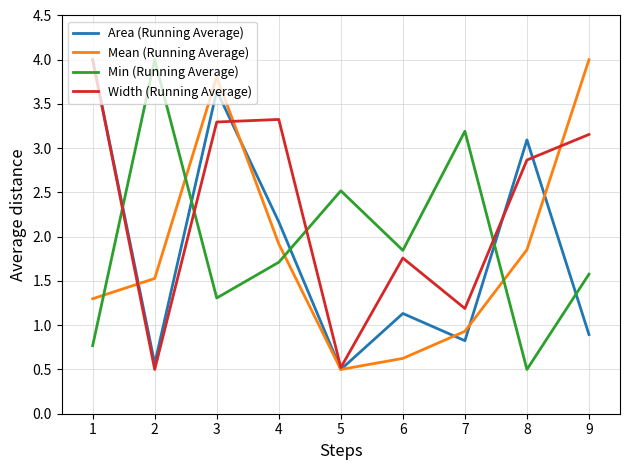

Count the number of categories in the chart.

9